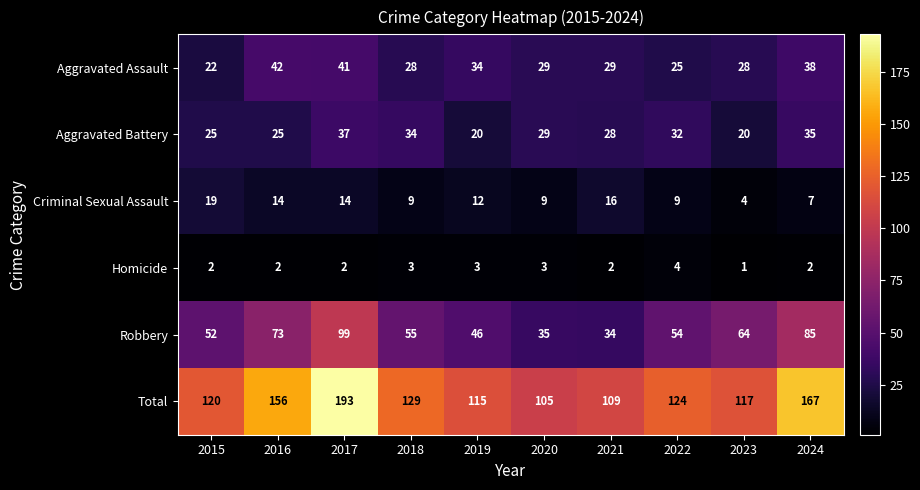

Read the Robbery value at 2019, to the nearest 10.

50